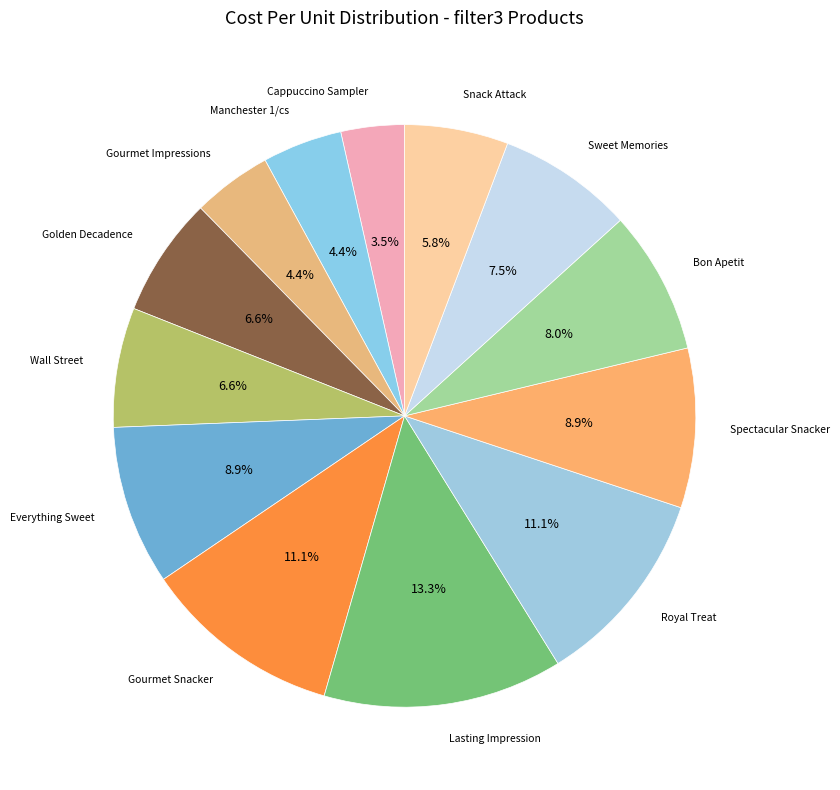

How many segments does this pie chart have?

13